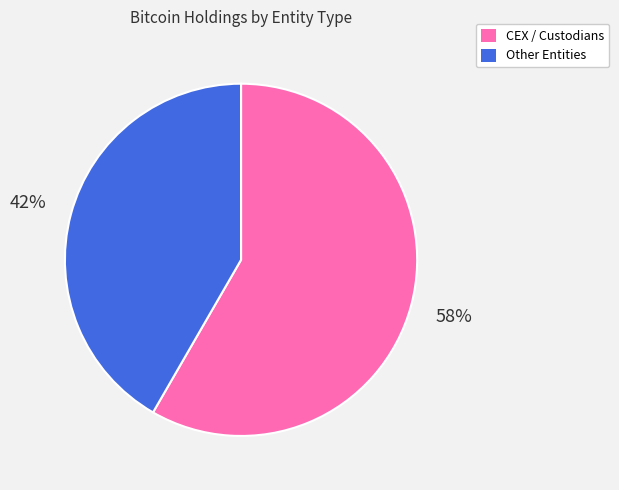

Is there any slice that represents more than half of the pie?

Yes